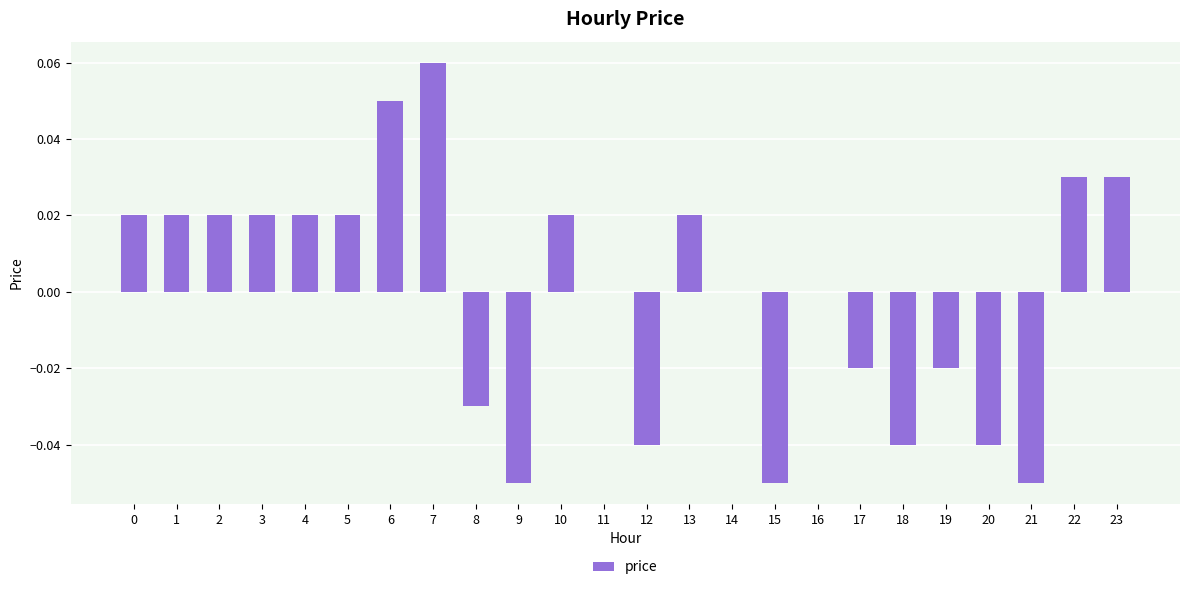

Which category has the highest value across all series?

7